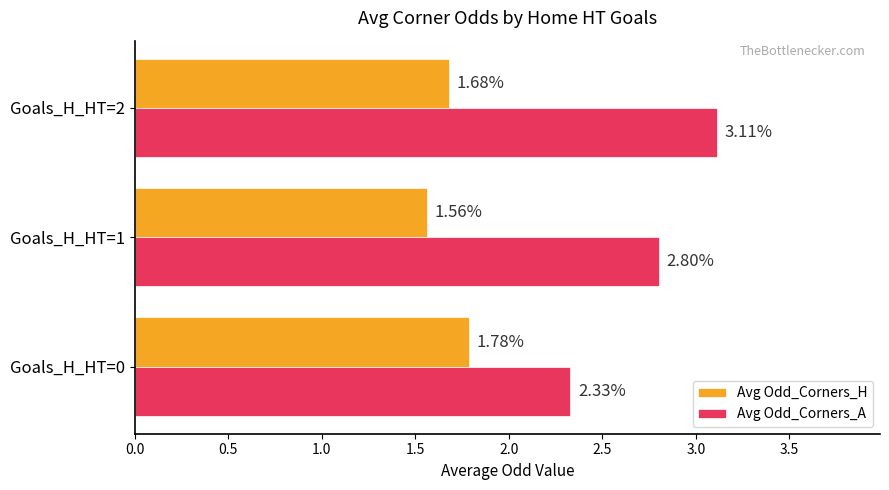

What is the maximum value shown in the chart?

3.1